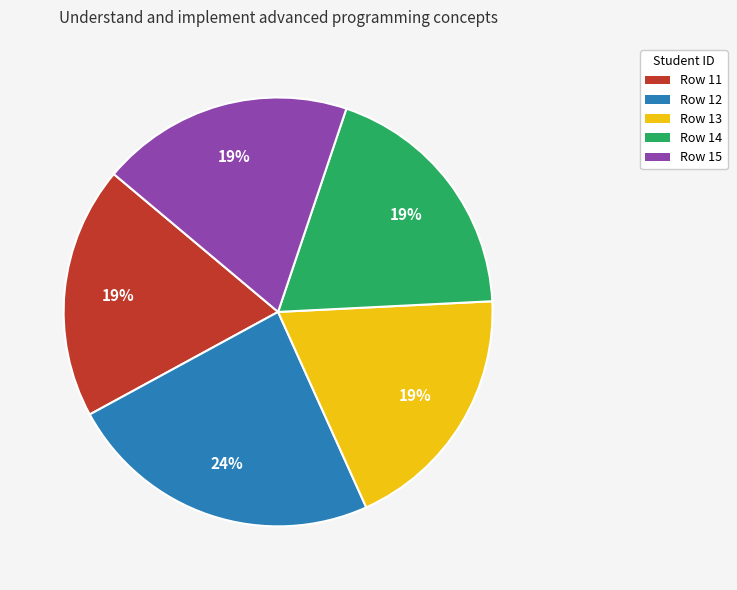

Is there any slice that represents more than half of the pie?

No